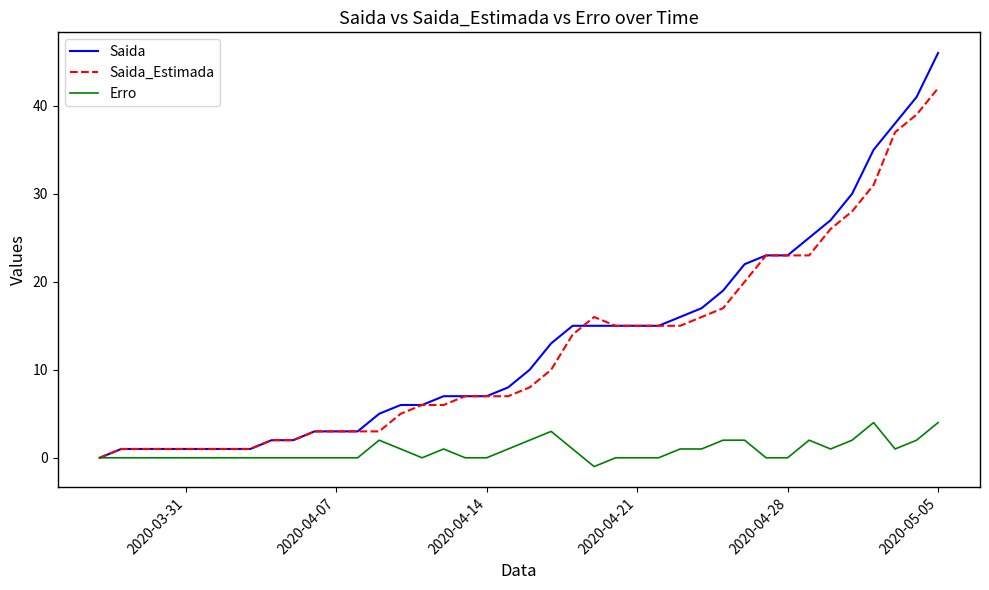

What are all the series names shown in the legend?

Saida, Saida_Estimada, Erro